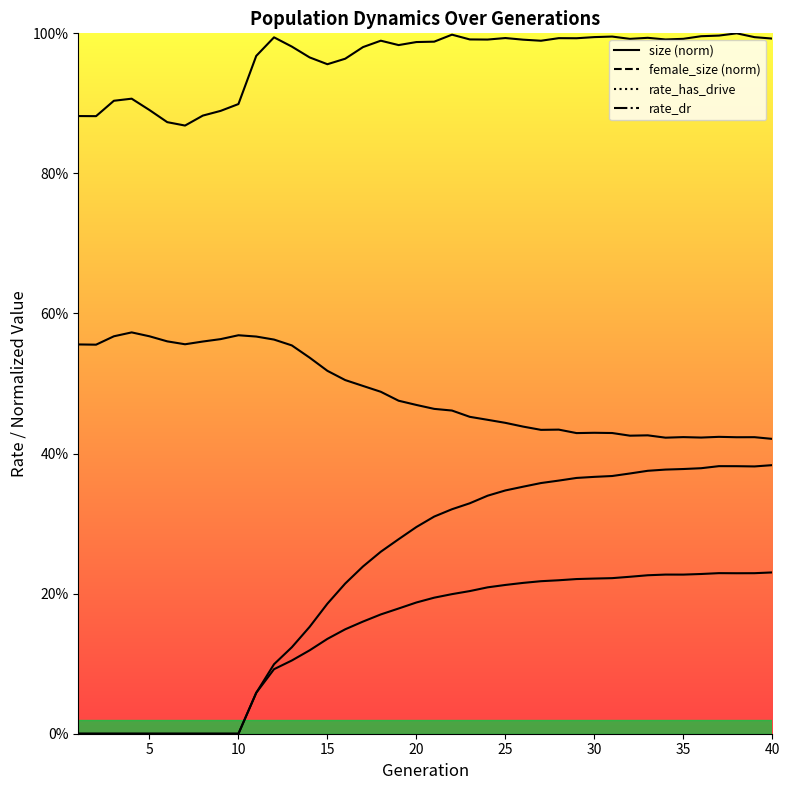

What is the sum of the rate_has_drive values at 15 and 3?

0.2